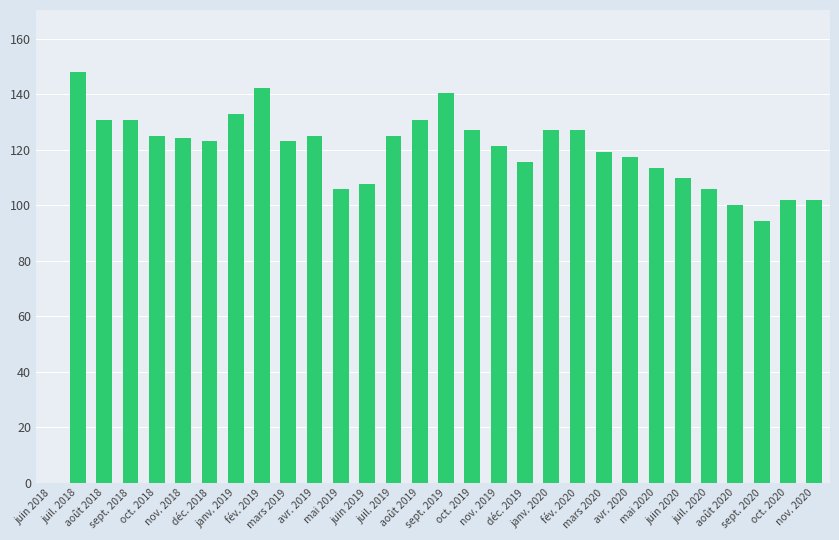

How many bars are there in total?

30